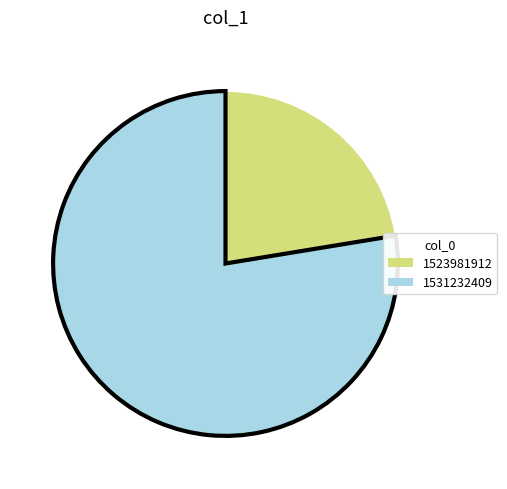

Does any single category account for the majority?

Yes